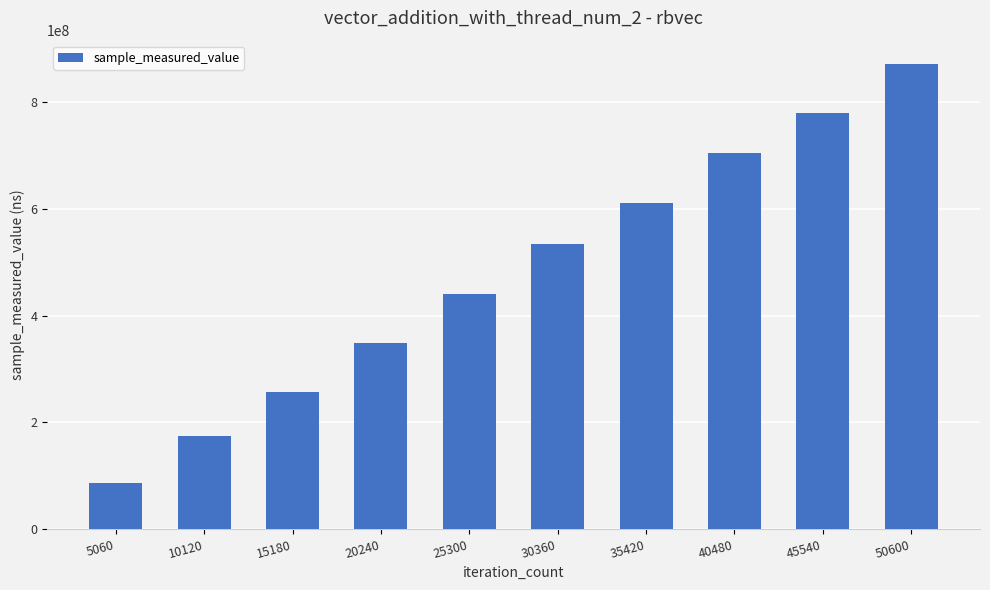

List the labels in order of value, largest first.

50600, 45540, 40480, 35420, 30360, 25300, 20240, 15180, 10120, 5060